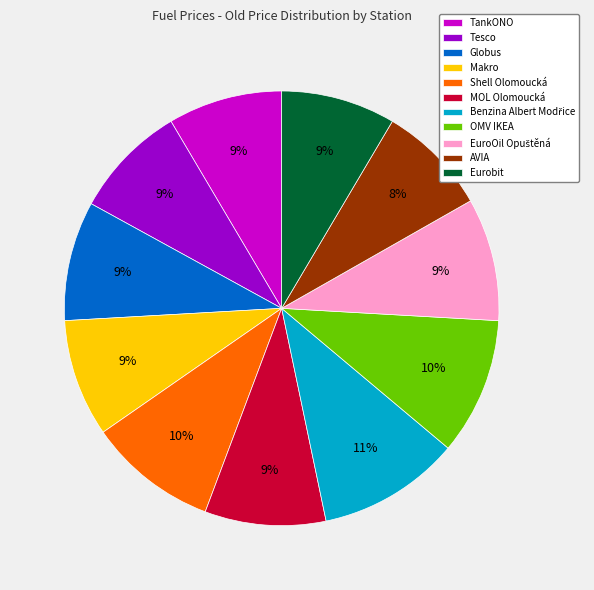

The Shell Olomoucká slice represents 24% of the pie. True or false?

False